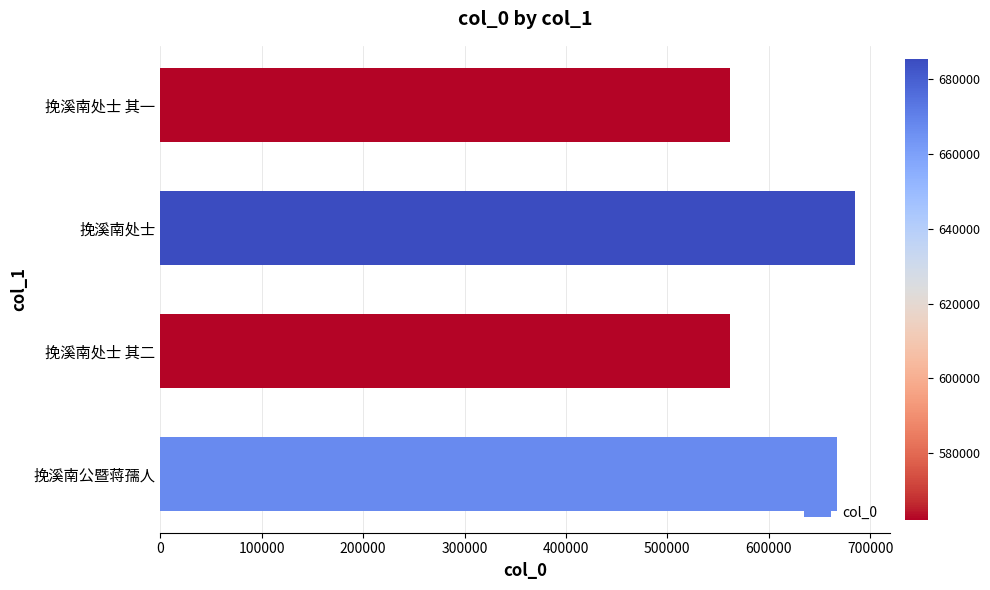

What is the average value?

619325